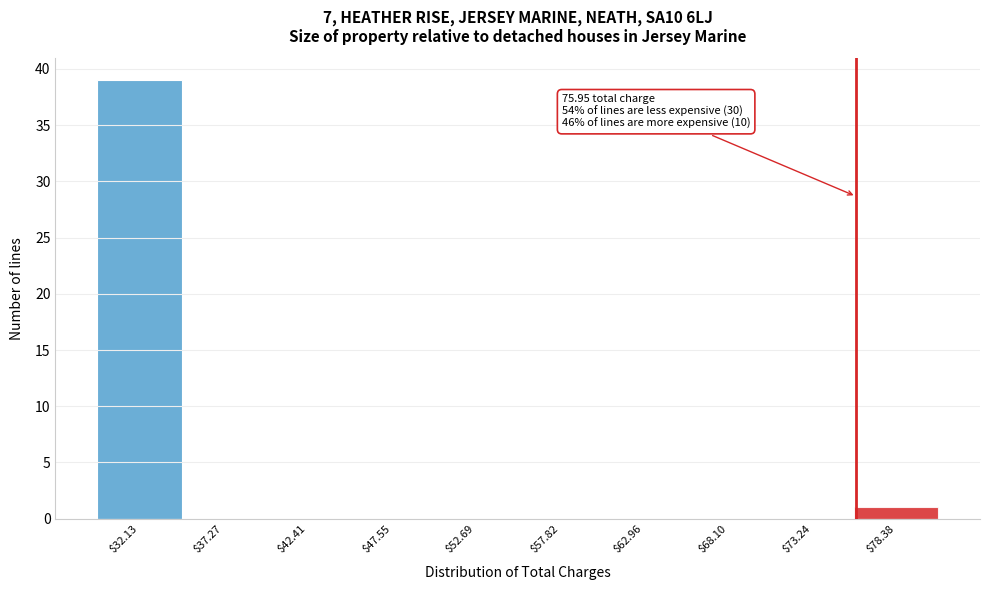

Which range on the x-axis has the tallest bar?

30 to 35